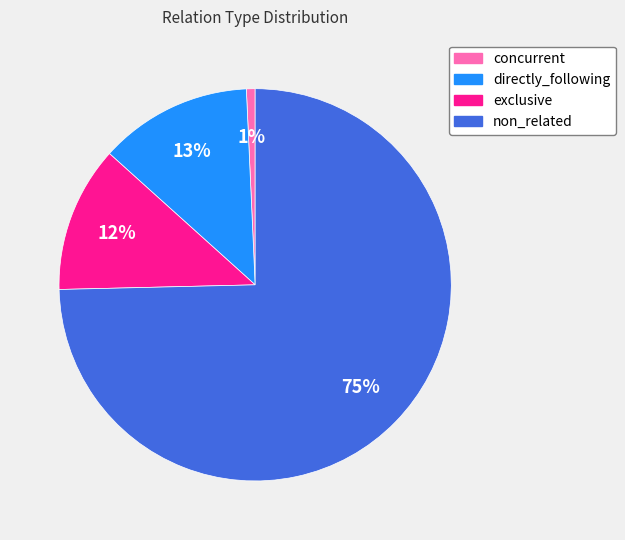

What is the largest slice in the pie chart?

non_related